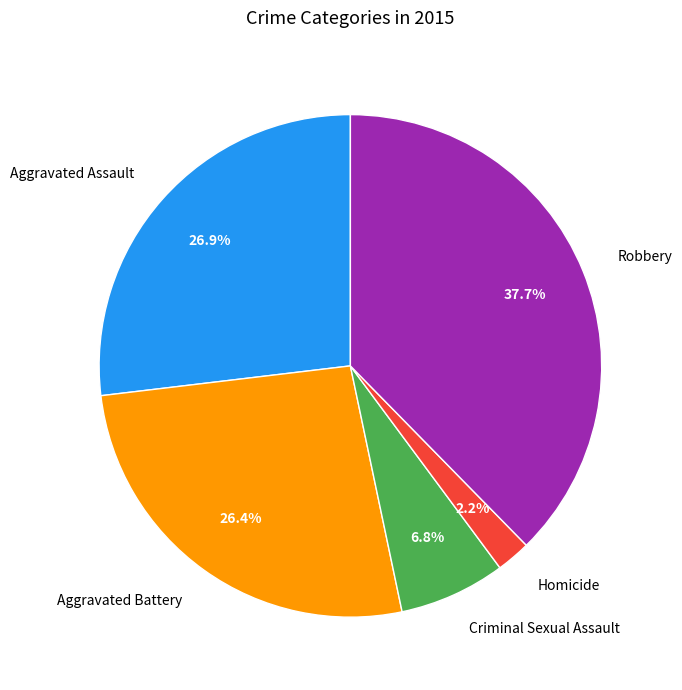

Which has a higher value, Robbery or Aggravated Battery?

Robbery